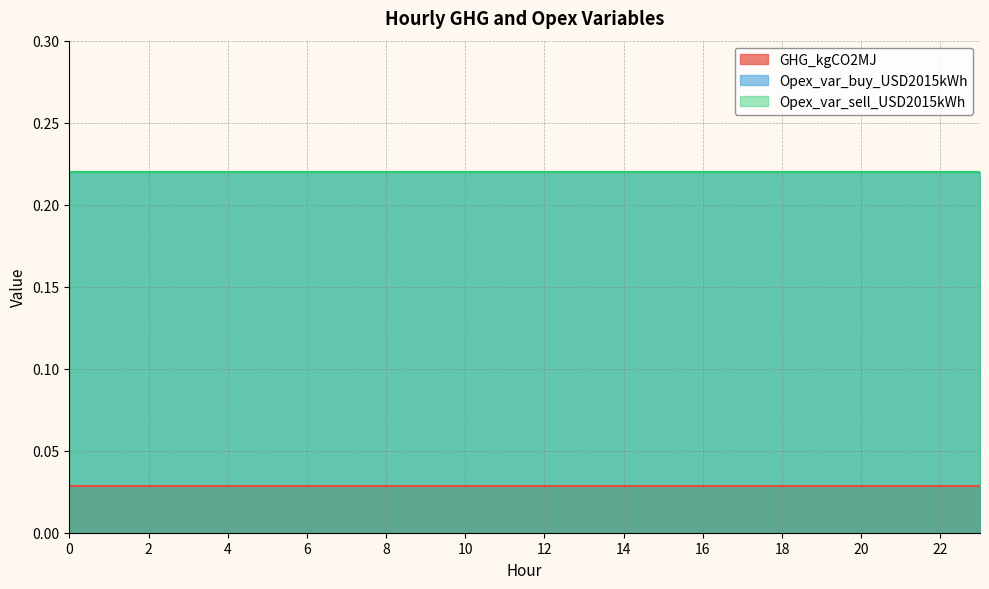

Does the chart have visible grid lines?

Yes